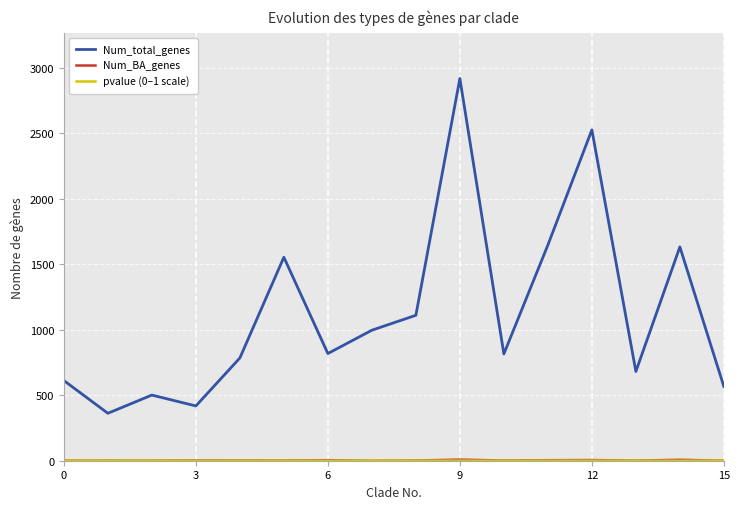

Which series has the largest total across all categories?

Num_total_genes